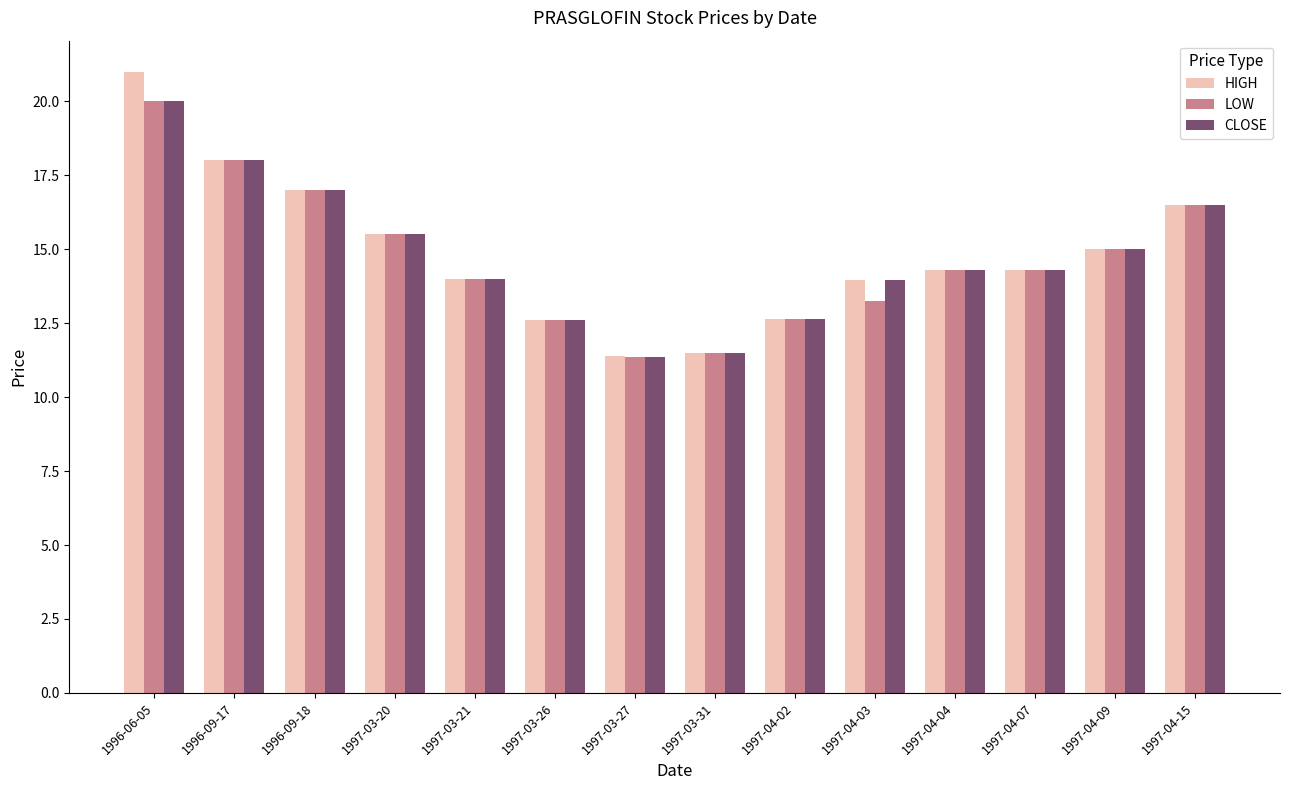

Is it true that LOW equals 12.7 at 1997-04-02?

True